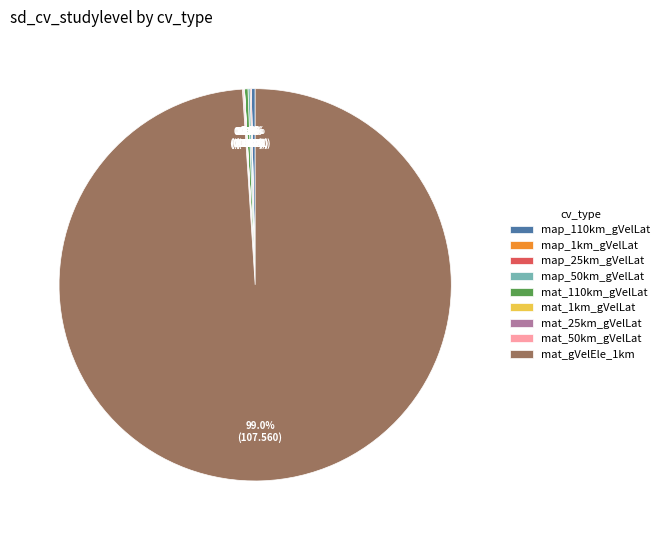

What is the largest slice in the pie chart?

mat_gVelEle_1km